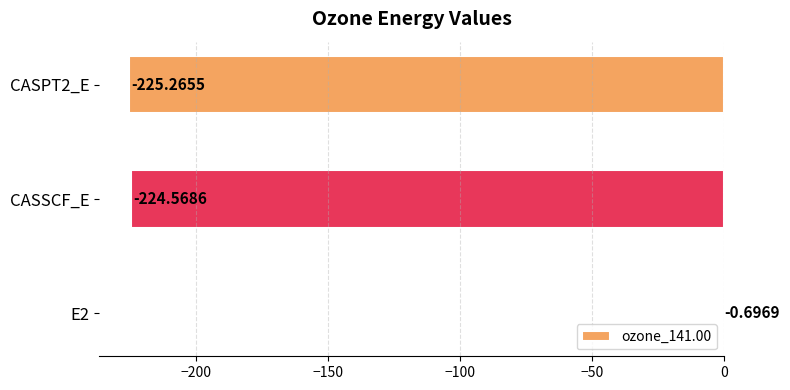

Count the number of values greater than -224.

1